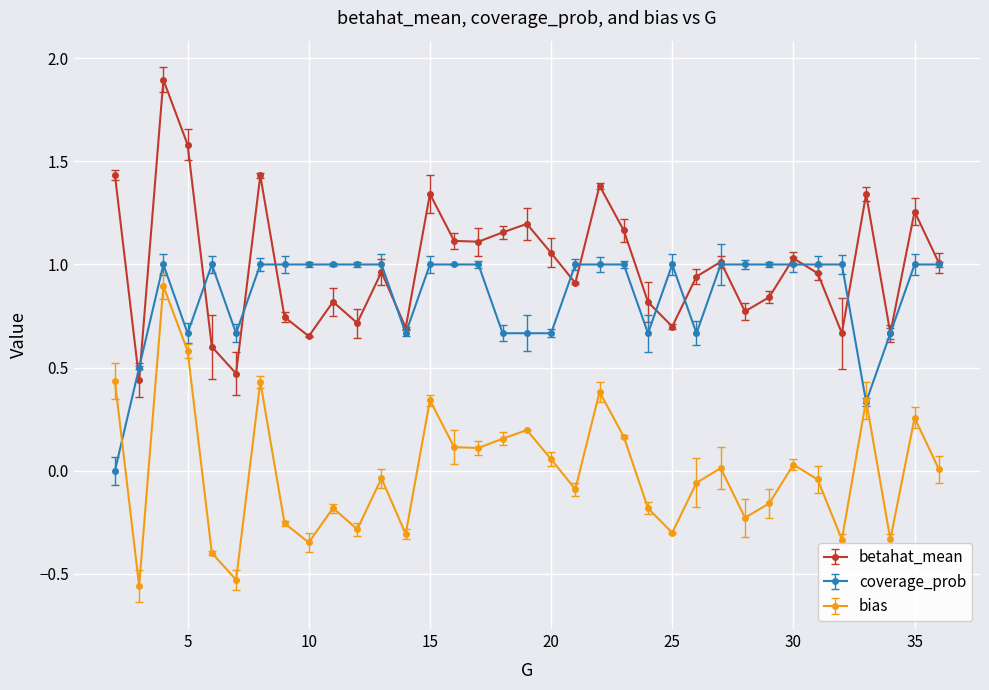

True or false: bias and betahat_mean cross at least once.

False